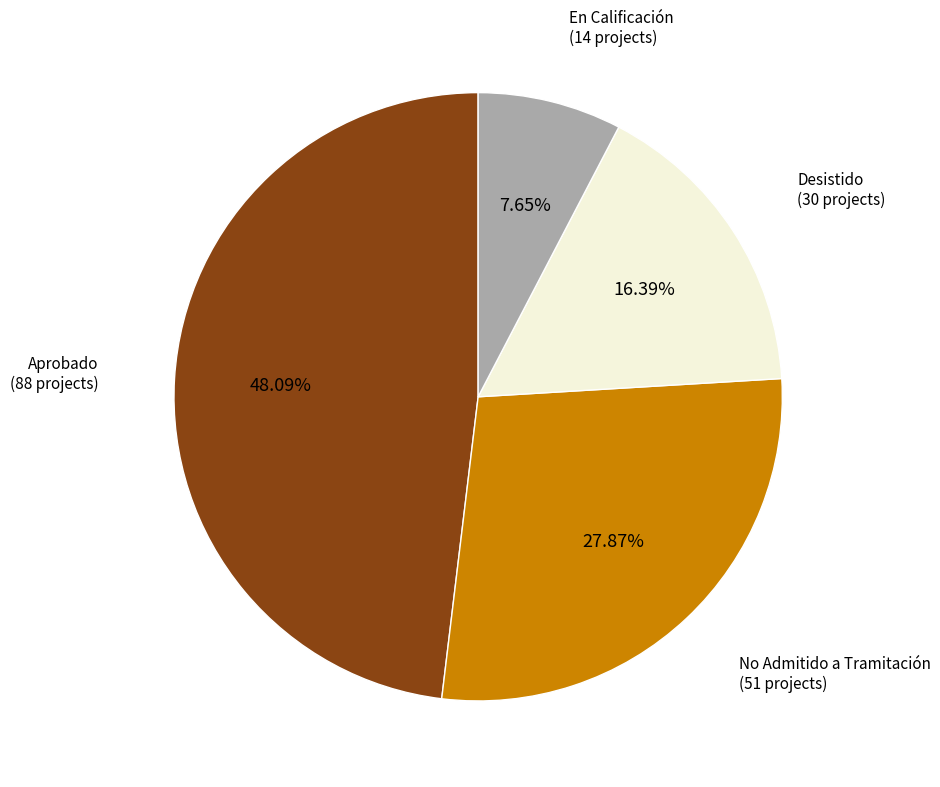

Is there a majority slice in this chart?

No